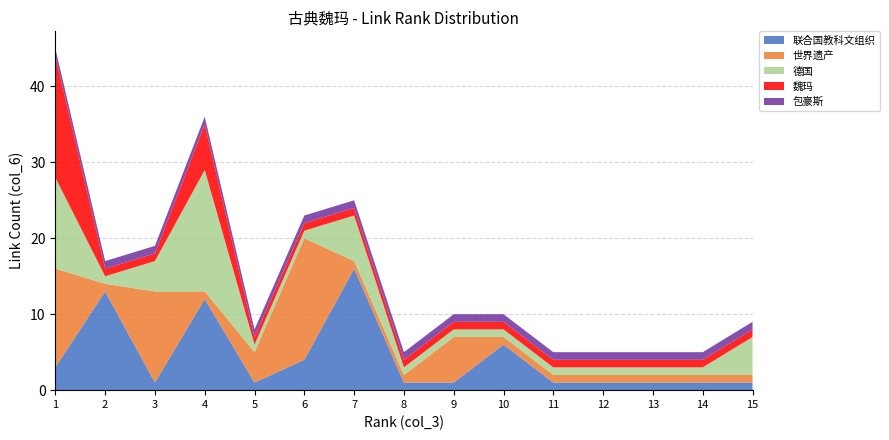

Reading right to left, list all the values displayed in this chart.

联合国教科文组织: 1	1	1	1	1	6	1	1	16	4	1	12	1	13	3
世界遗产: 1	1	1	1	1	1	6	1	1	16	4	1	12	1	13
德国: 5	1	1	1	1	1	1	1	6	1	1	16	4	1	12
魏玛: 1	1	1	1	1	1	1	1	1	1	1	6	1	1	16
包豪斯: 1	1	1	1	1	1	1	1	1	1	1	1	1	1	1